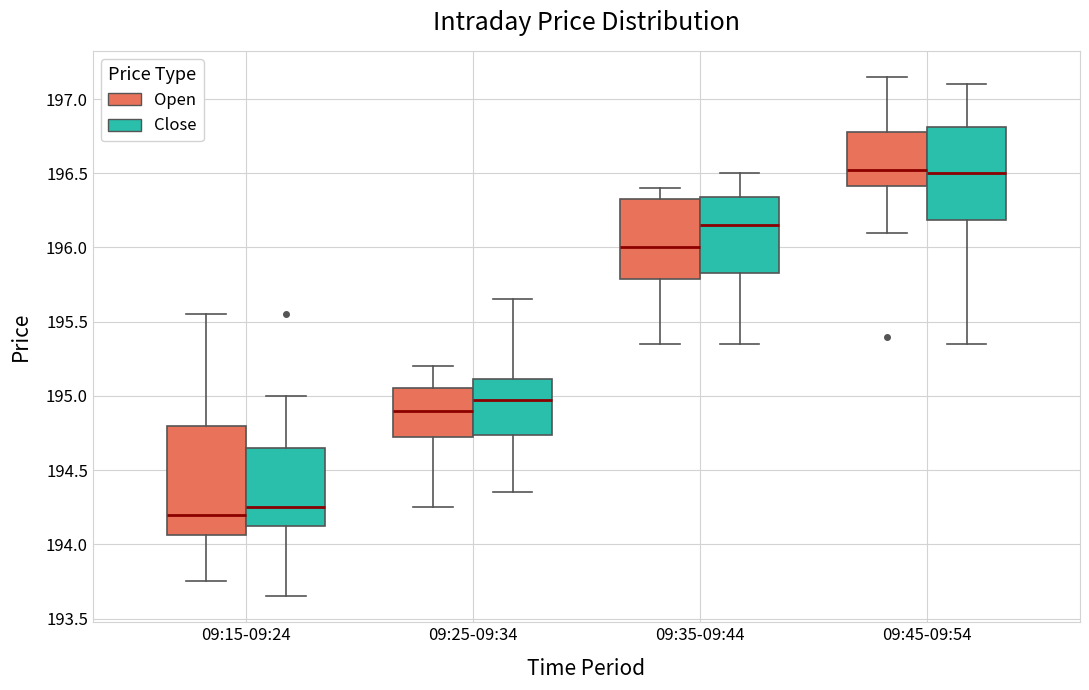

Reading left to right, read every box against the y-axis: the position of its median line, the range the box covers, and the ends of its whiskers. The values are not printed on the chart, so give them approximately, as read against the axis.

09:15-09:24 (Open): median 194.20, box 194.05 to 194.80, whiskers 193.75 to 195.55
09:15-09:24 (Close): median 194.25, box 194.15 to 194.65, whiskers 193.65 to 195.00
09:25-09:34 (Open): median 194.90, box 194.75 to 195.05, whiskers 194.25 to 195.20
09:25-09:34 (Close): median 195.00, box 194.75 to 195.10, whiskers 194.35 to 195.65
09:35-09:44 (Open): median 196.00, box 195.80 to 196.35, whiskers 195.35 to 196.40
09:35-09:44 (Close): median 196.15, box 195.85 to 196.35, whiskers 195.35 to 196.50
09:45-09:54 (Open): median 196.55, box 196.40 to 196.80, whiskers 196.10 to 197.15
09:45-09:54 (Close): median 196.50, box 196.20 to 196.80, whiskers 195.35 to 197.10